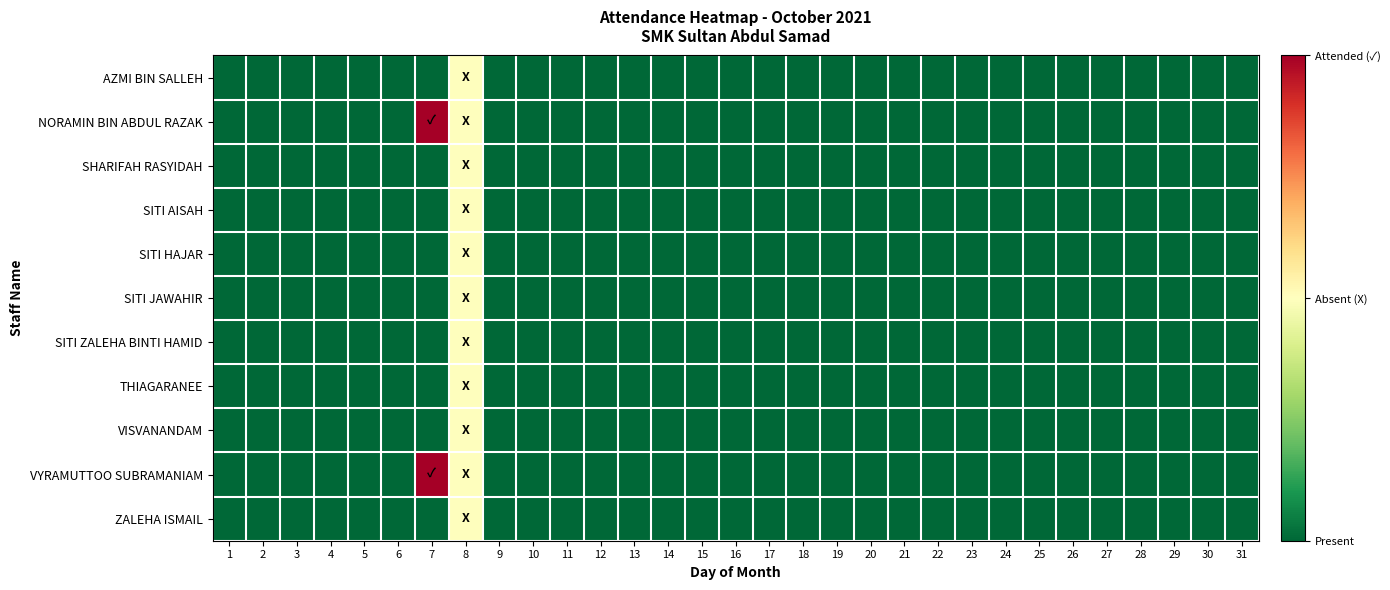

Between 7 and 25, which series saw the biggest shift?

NORAMIN BIN ABDUL RAZAK